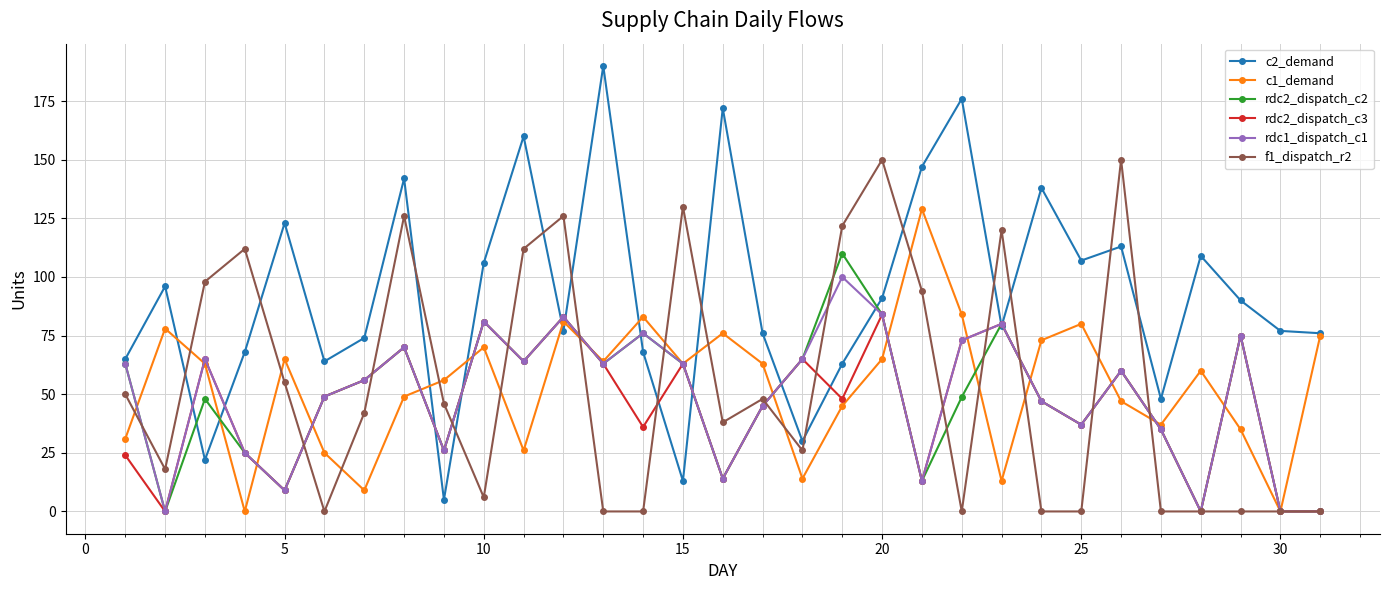

Which series has the largest range (max minus min)?

c2_demand